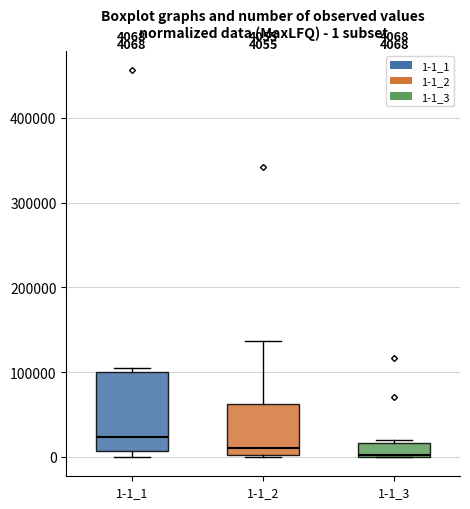

Which box is the tallest, from its lower edge to its upper edge?

1-1_1